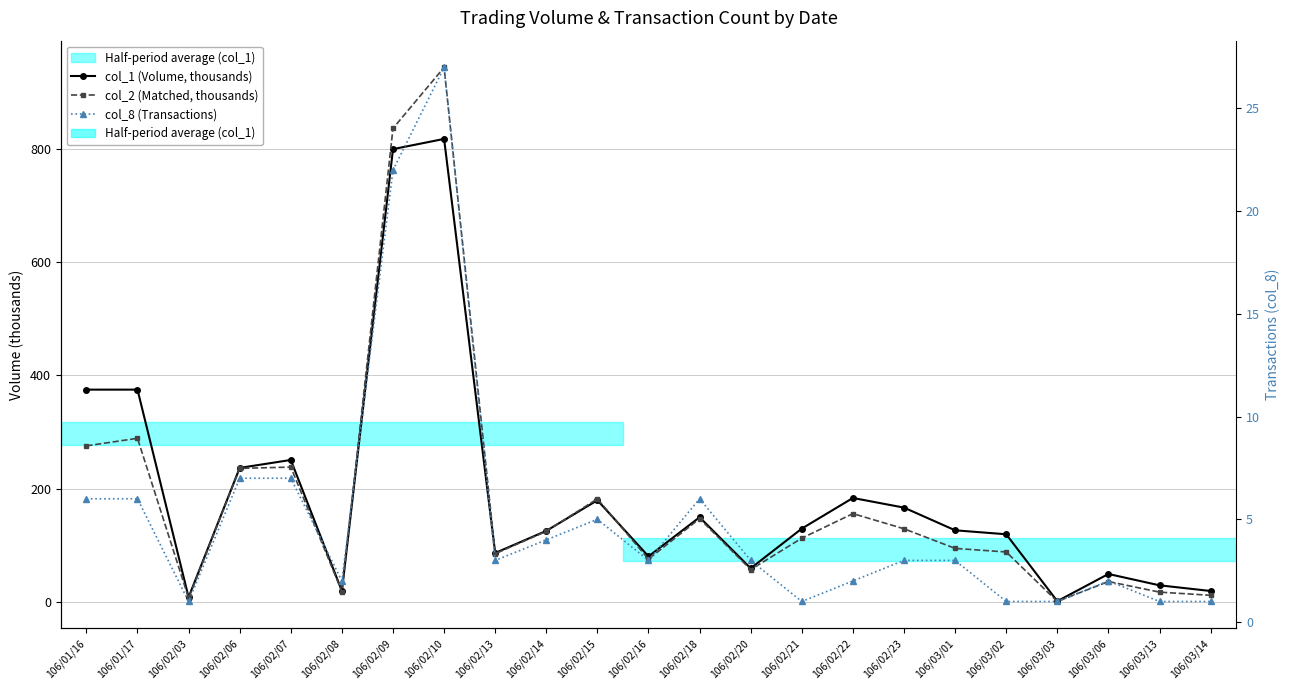

What are all the series names shown in the legend?

col_1 (Volume, thousands), col_2 (Matched, thousands), col_8 (Transactions)